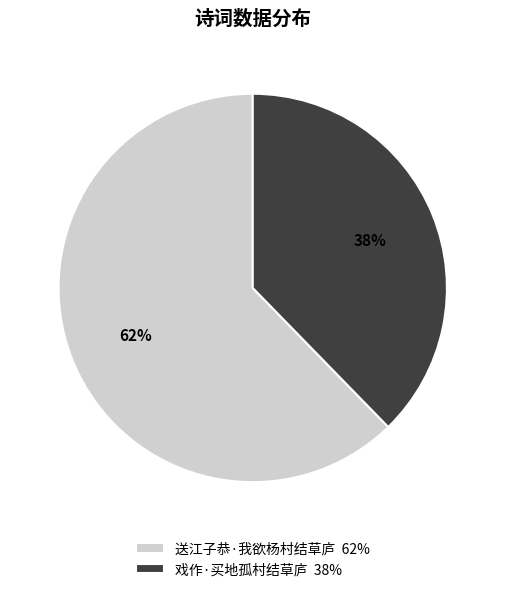

Rank the categories by value from lowest to highest.

戏作·买地孤村结草庐, 送江子恭·我欲杨村结草庐